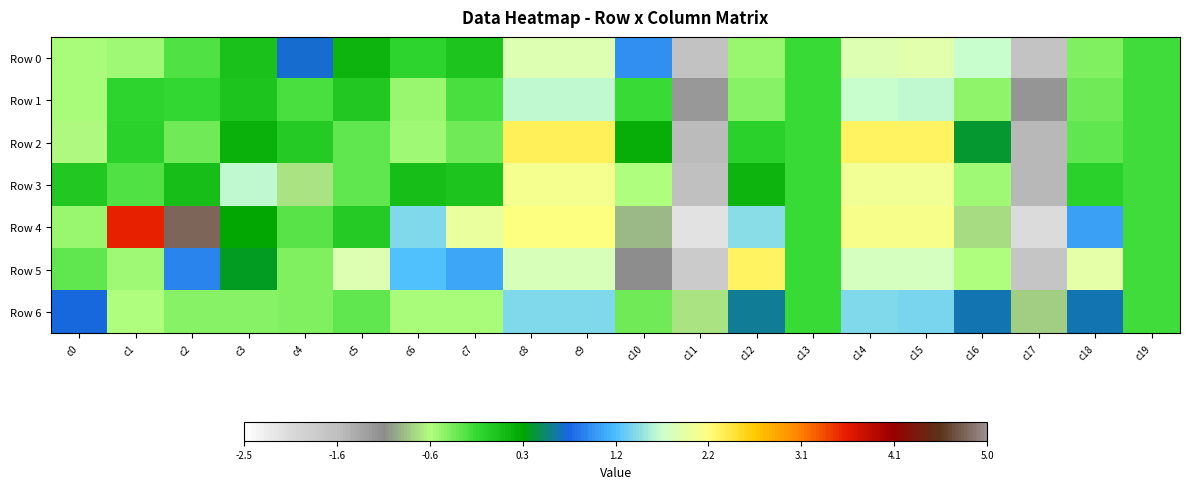

Reading right to left, extract all data points from this chart.

Row 0: c19=-0.2	c18=-0.4	c17=-1.6	c16=1.7	c15=1.9	c14=1.9	c13=-0.2	c12=-0.5	c11=-1.6	c10=1.0	c9=1.9	c8=1.9	c7=0.0	c6=-0.1	c5=0.2	c4=0.7	c3=0.1	c2=-0.3	c1=-0.5	c0=-0.6
Row 1: c19=-0.2	c18=-0.4	c17=-1.2	c16=-0.5	c15=1.7	c14=1.7	c13=-0.2	c12=-0.5	c11=-1.2	c10=-0.2	c9=1.7	c8=1.7	c7=-0.2	c6=-0.5	c5=0.0	c4=-0.2	c3=0.0	c2=-0.1	c1=-0.1	c0=-0.6
Row 2: c19=-0.2	c18=-0.3	c17=-1.5	c16=0.4	c15=2.3	c14=2.3	c13=-0.2	c12=-0.1	c11=-1.5	c10=0.2	c9=2.3	c8=2.3	c7=-0.4	c6=-0.5	c5=-0.3	c4=-0.0	c3=0.2	c2=-0.4	c1=-0.1	c0=-0.6
Row 3: c19=-0.2	c18=-0.1	c17=-1.5	c16=-0.5	c15=2.1	c14=2.1	c13=-0.2	c12=0.2	c11=-1.6	c10=-0.6	c9=2.1	c8=2.1	c7=0.0	c6=0.1	c5=-0.3	c4=-0.7	c3=1.7	c2=0.1	c1=-0.3	c0=0.0
Row 4: c19=-0.2	c18=1.1	c17=-2.0	c16=-0.8	c15=2.1	c14=2.1	c13=-0.2	c12=1.5	c11=-2.1	c10=-0.9	c9=2.2	c8=2.2	c7=2.0	c6=1.4	c5=-0.0	c4=-0.3	c3=0.3	c2=4.8	c1=3.6	c0=-0.5
Row 5: c19=-0.2	c18=1.9	c17=-1.7	c16=-0.6	c15=1.8	c14=1.8	c13=-0.2	c12=2.3	c11=-1.8	c10=-1.1	c9=1.8	c8=1.8	c7=1.1	c6=1.3	c5=1.9	c4=-0.4	c3=0.4	c2=0.9	c1=-0.5	c0=-0.3
Row 6: c19=-0.2	c18=0.7	c17=-0.8	c16=0.7	c15=1.4	c14=1.4	c13=-0.2	c12=0.6	c11=-0.7	c10=-0.4	c9=1.4	c8=1.4	c7=-0.6	c6=-0.6	c5=-0.3	c4=-0.4	c3=-0.5	c2=-0.5	c1=-0.6	c0=0.8